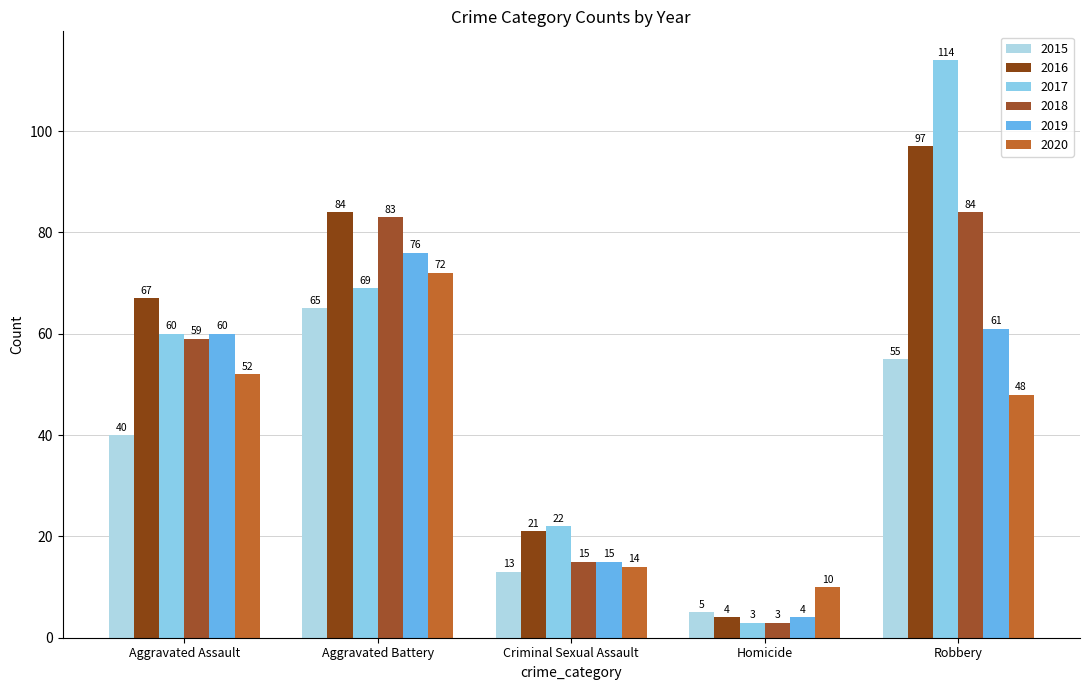

The value of 2015 at Homicide is 5. True or false?

True